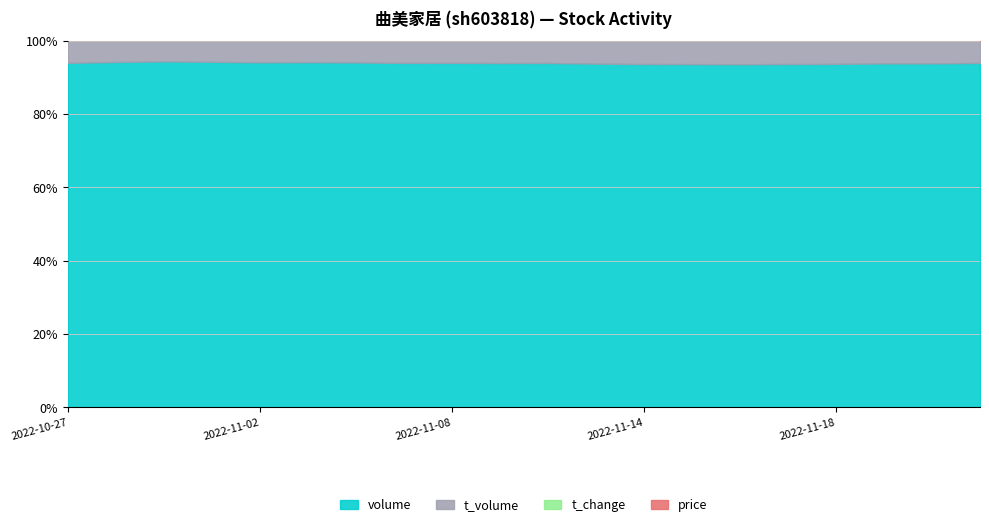

List the series in order of their peak value, lowest first.

t_change, price, t_volume, volume